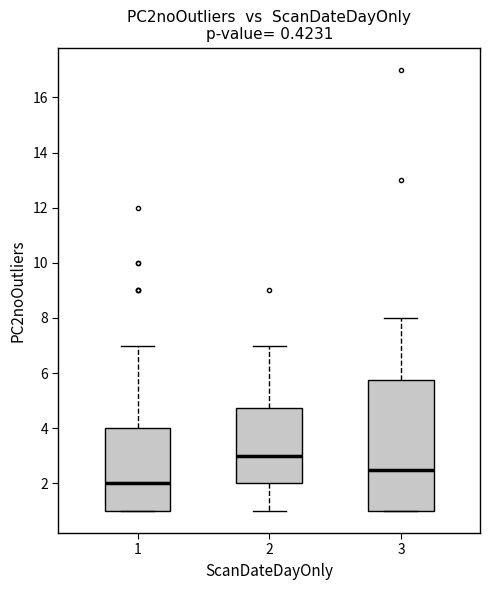

Where does the lower whisker of the box at x = 2 end on the y-axis? The values are not printed on the chart, so give them approximately, as read against the axis.

1.0